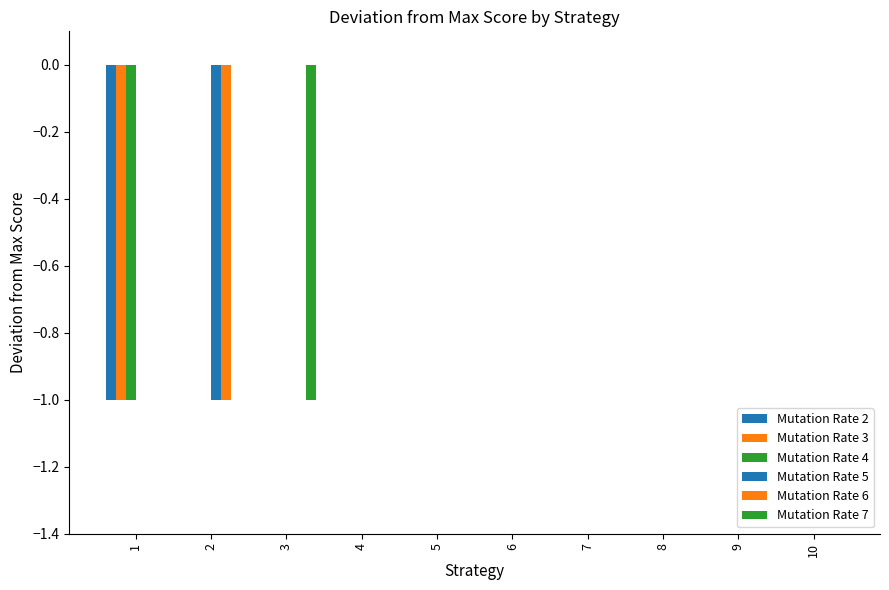

Does the chart contain stacked bars?

No